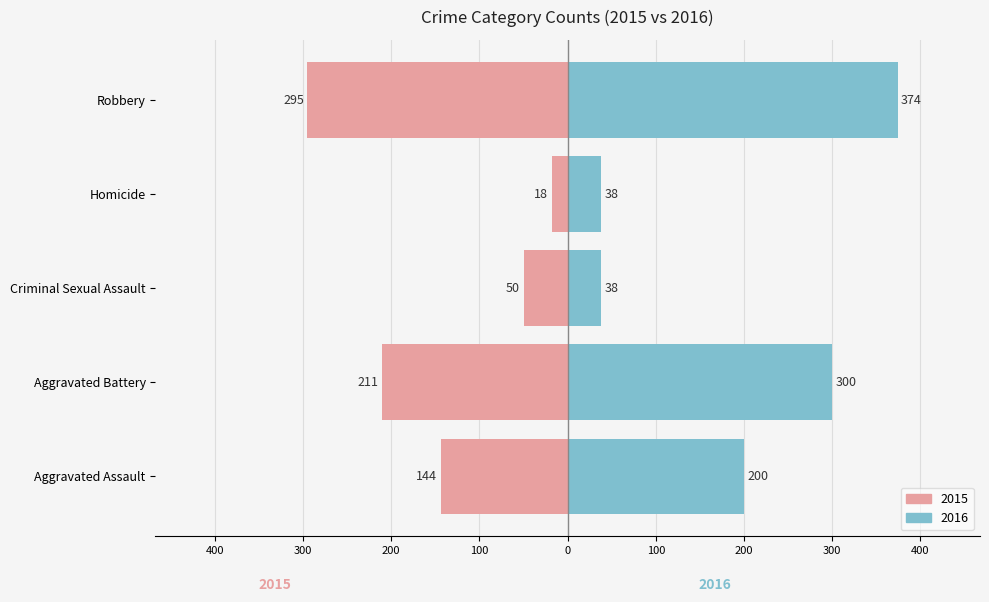

Count the Female values in the range -211 to -50.

3